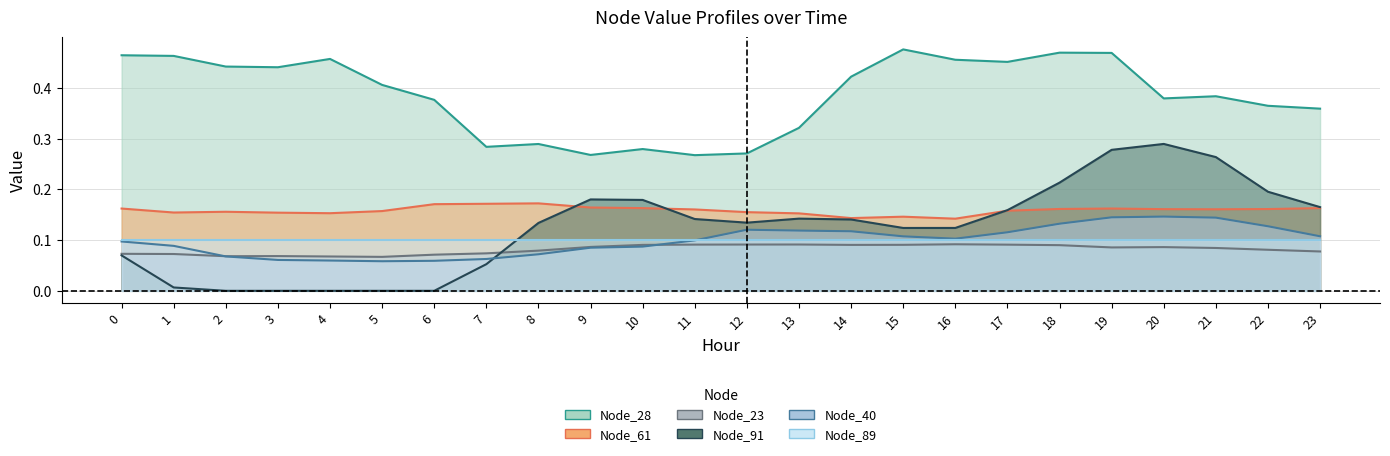

Does the chart display data point markers on the line(s)?

No